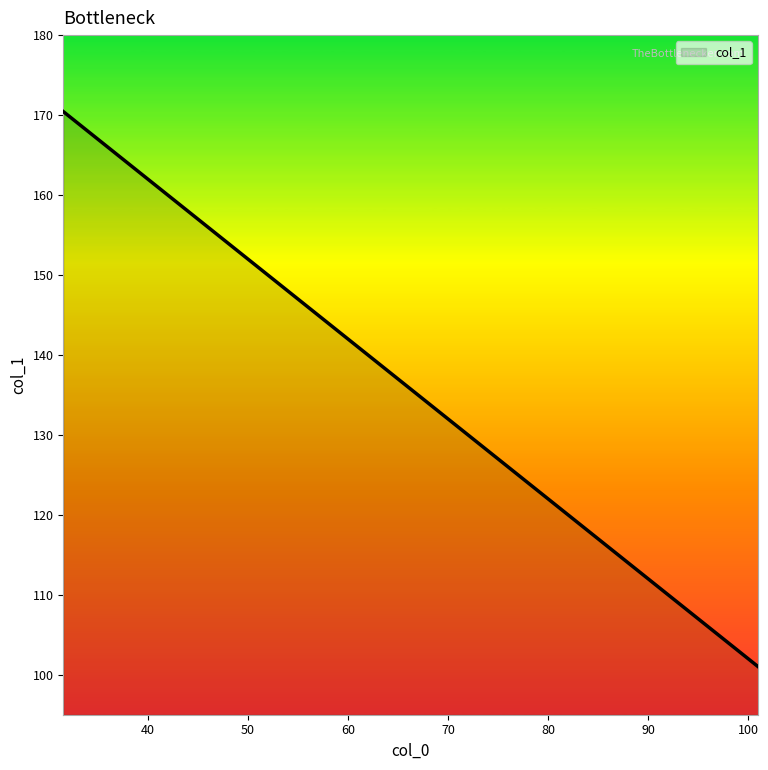

What is the maximum value shown in the chart?

170.4